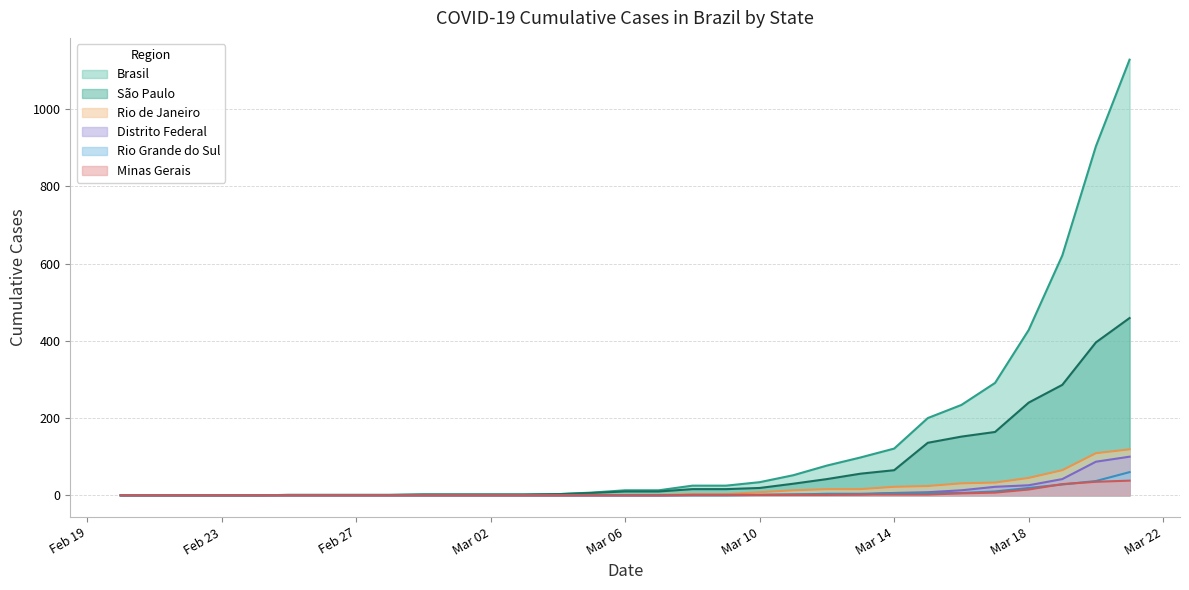

What is the greatest value displayed?

1128